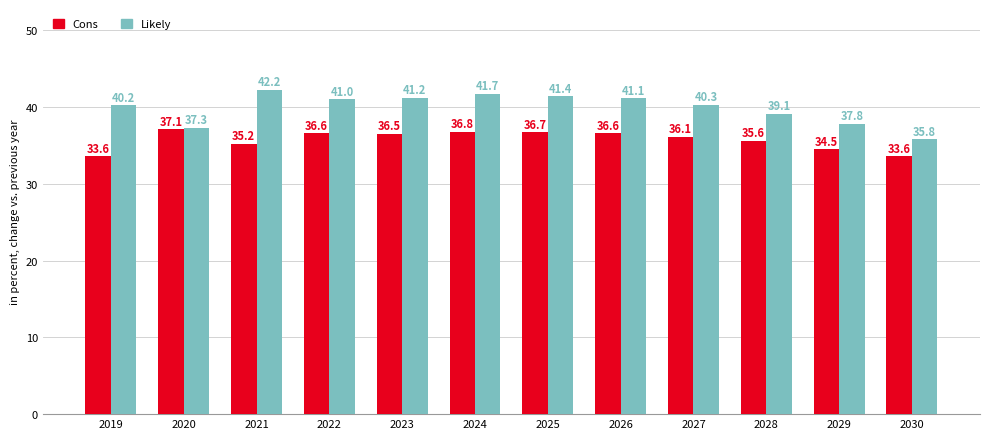

Rank the series by their average value, from highest to lowest.

Likely, Cons